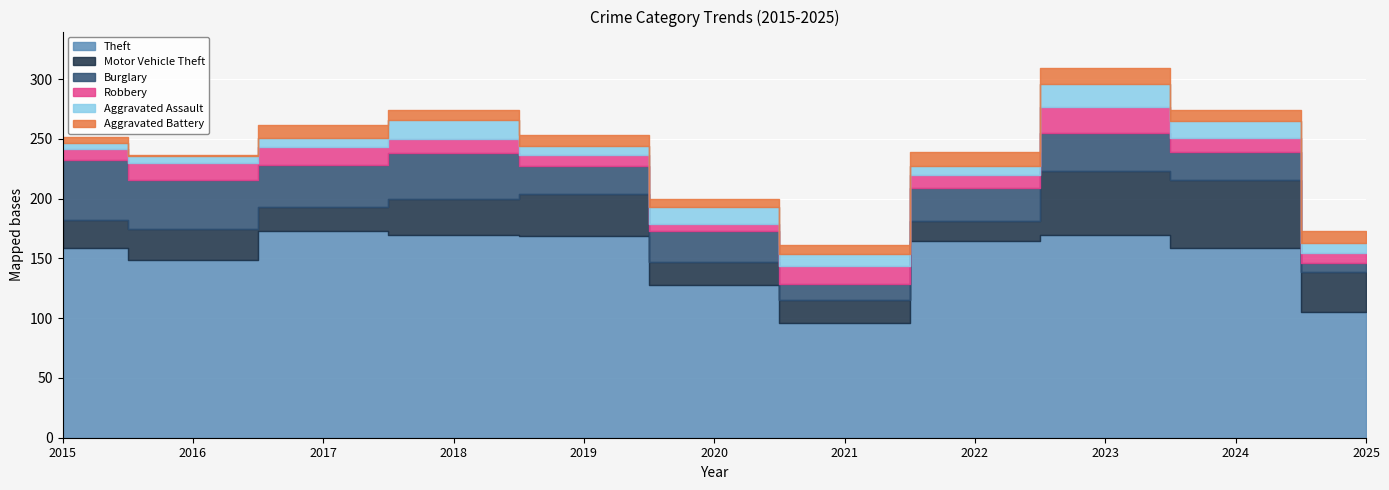

What is the highest value of the Aggravated Battery series?

13